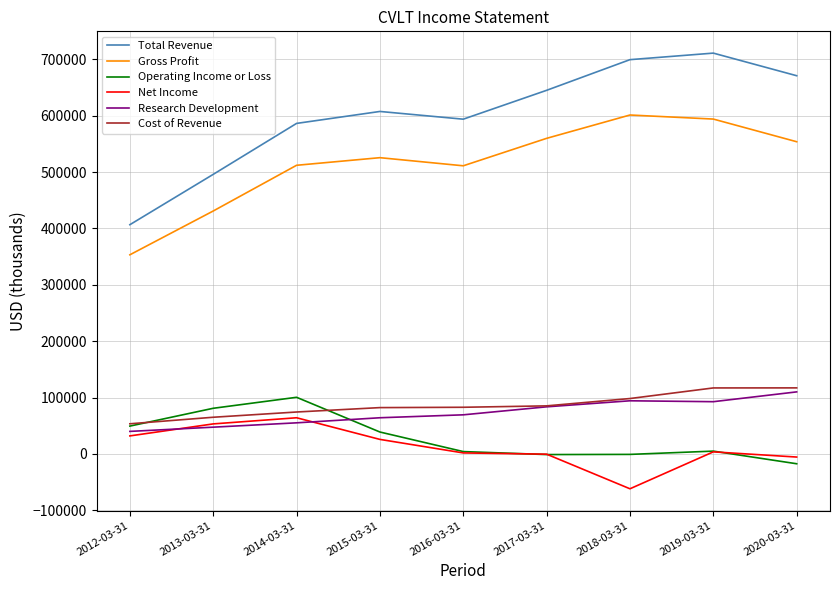

Is it true that Net Income equals -61900 at 2018-03-31?

True